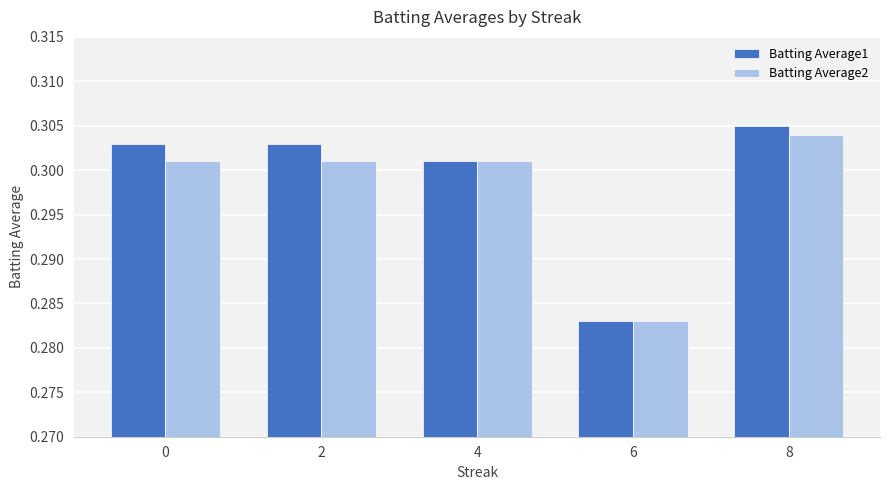

What is the sum of all Batting Average2 values?

1.5